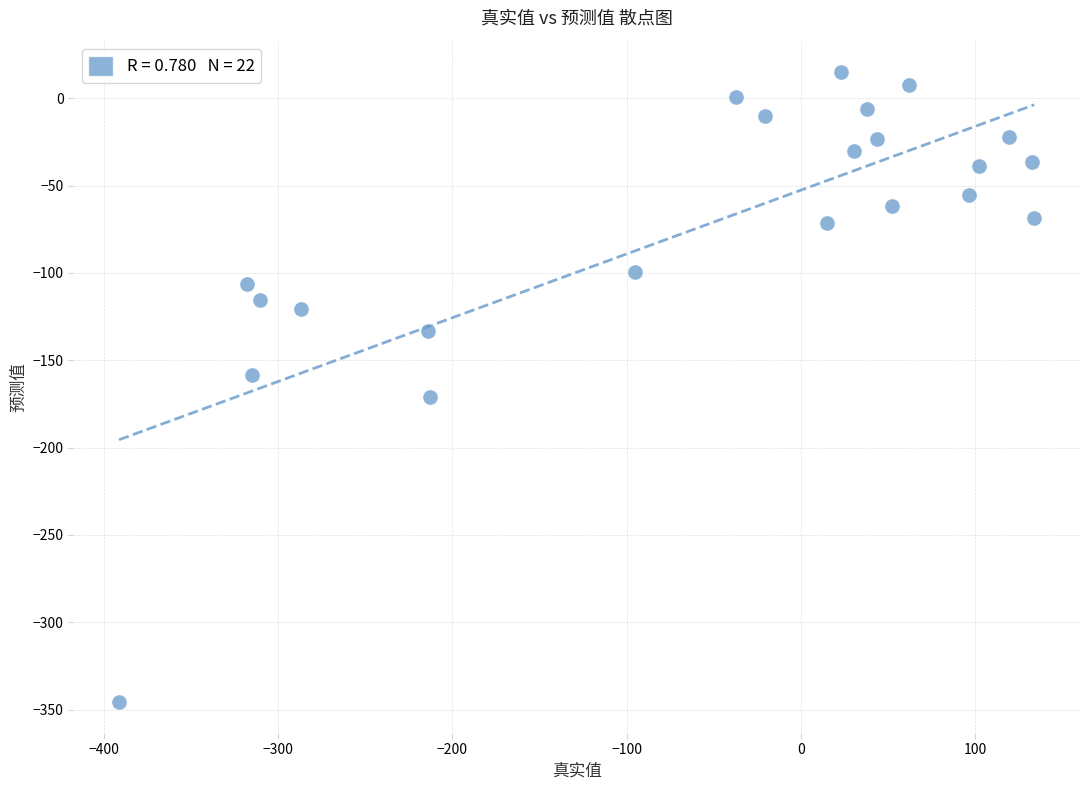

What is the range of X values (max minus min)?

525.0